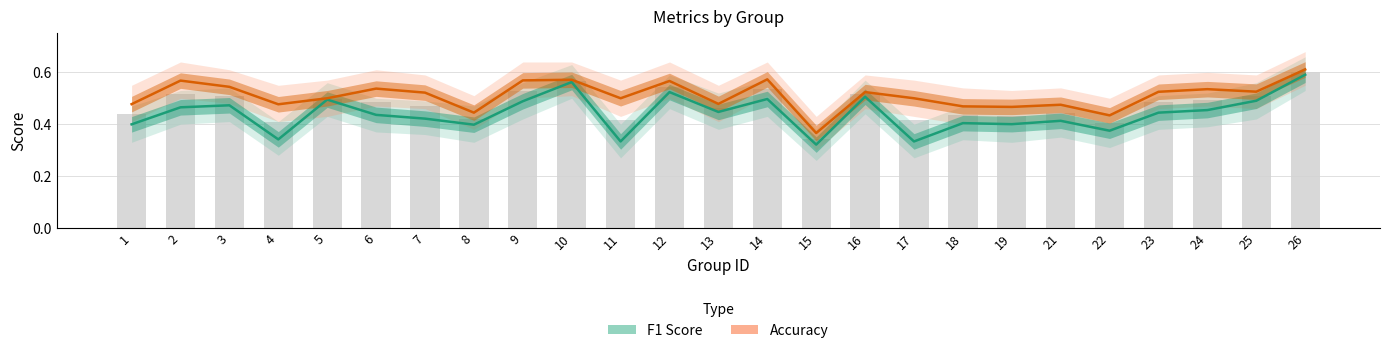

At how many categories does at least one series exceed 0?

25